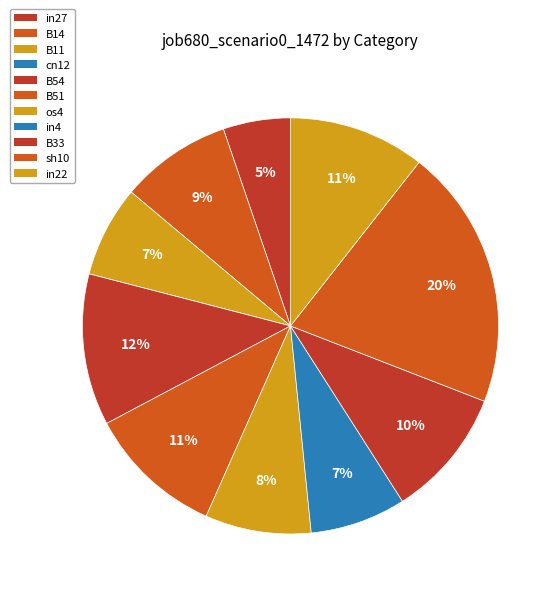

Rank the categories by value from lowest to highest.

cn12, in27, B11, in4, os4, B14, B33, B51, in22, B54, sh10